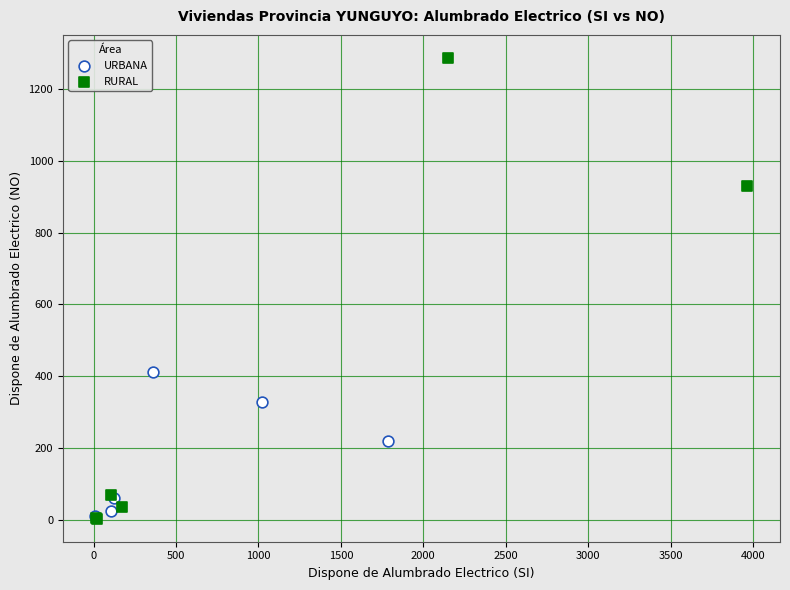

Which series contains the highest Y value?

RURAL